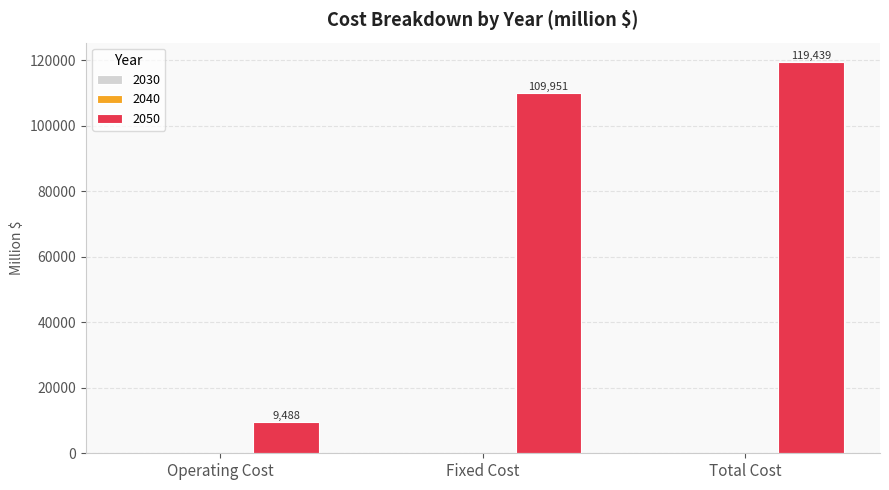

List the labels in order of value, largest first.

Total Cost, Fixed Cost, Operating Cost